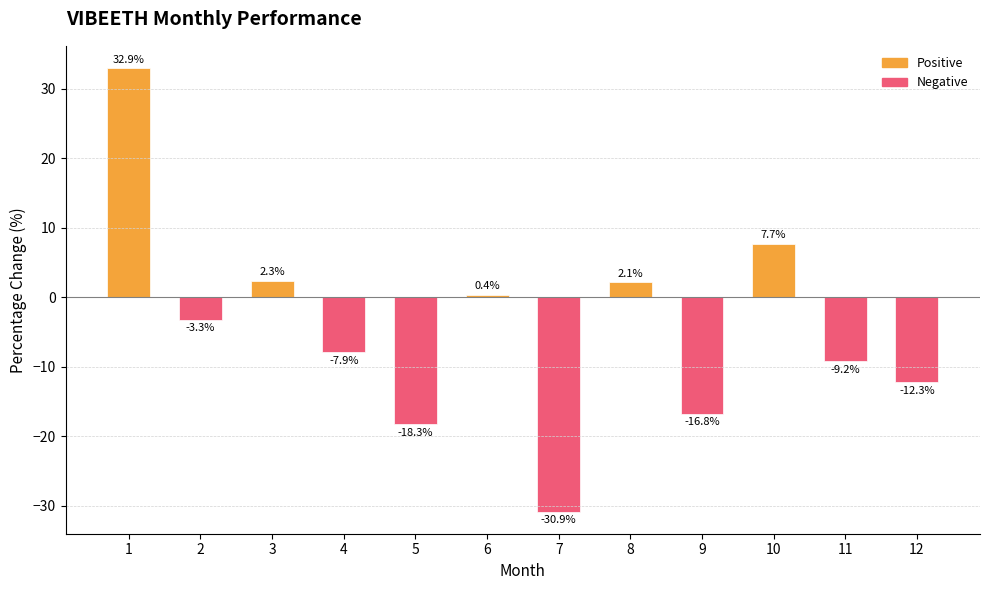

Is it true that the value at 7 is -46.2?

False